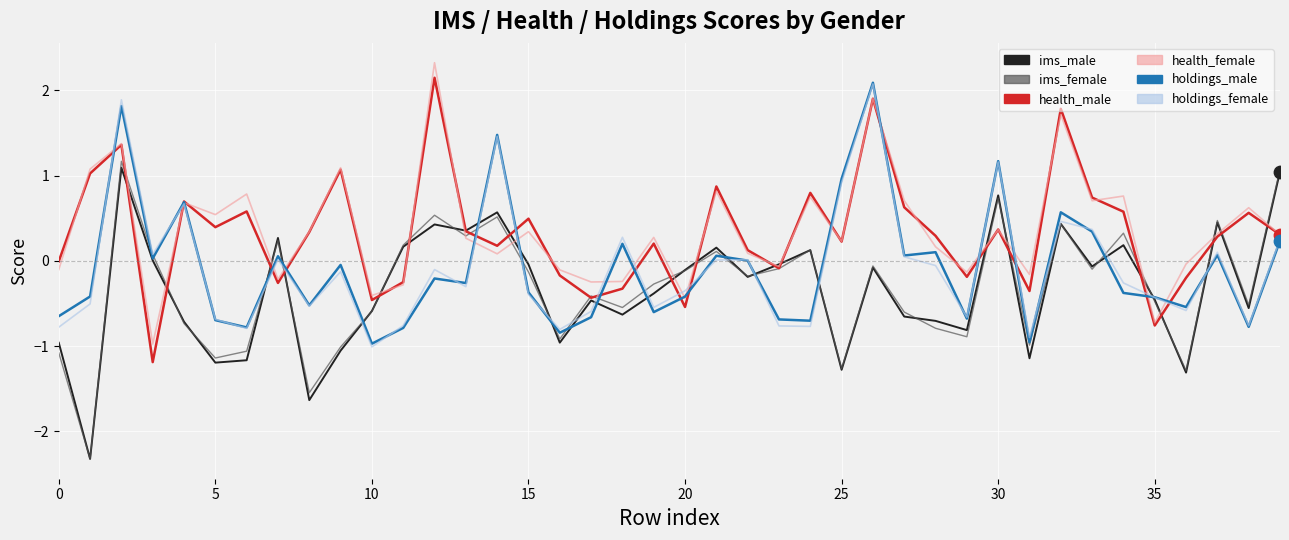

What is the maximum value for ims_male?

1.1